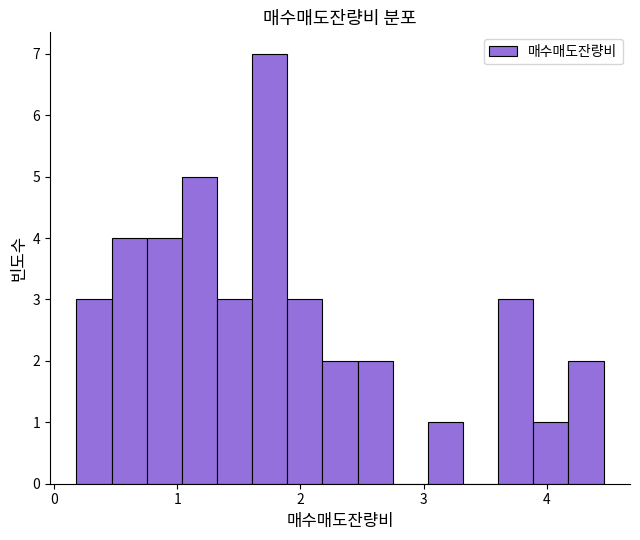

Around what value on the x-axis is the tallest bar? Give the approximate position of its centre, as read against the axis.

1.8